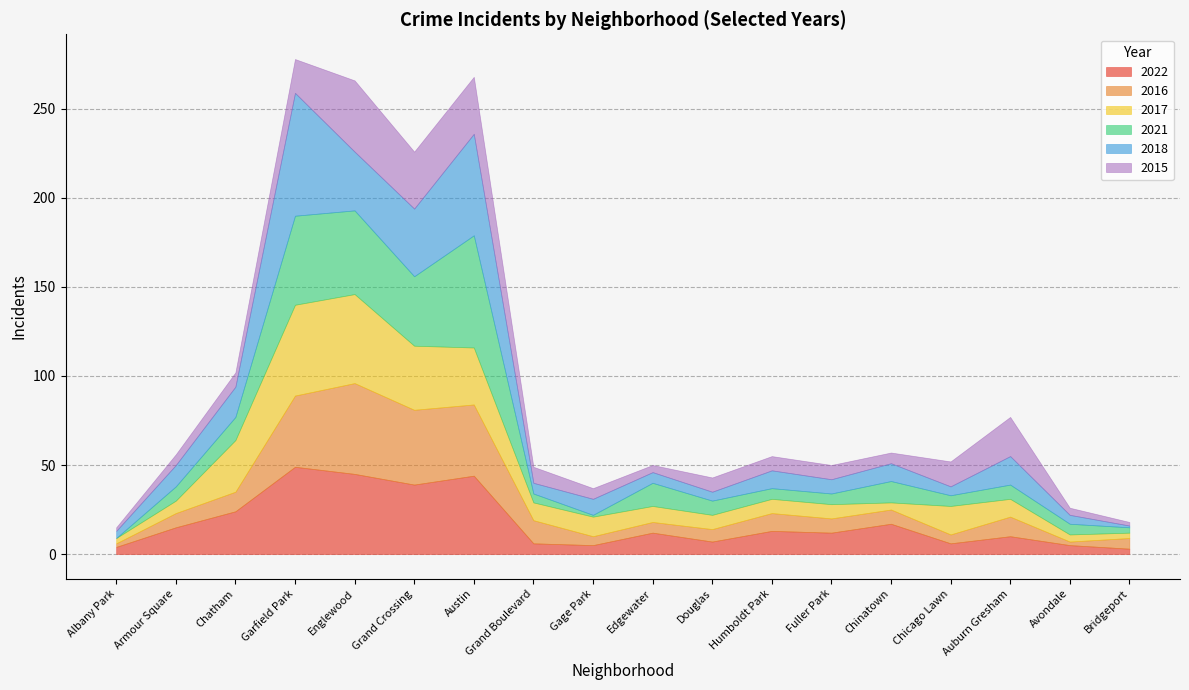

At which category does 2015 reach its first local peak?

Englewood